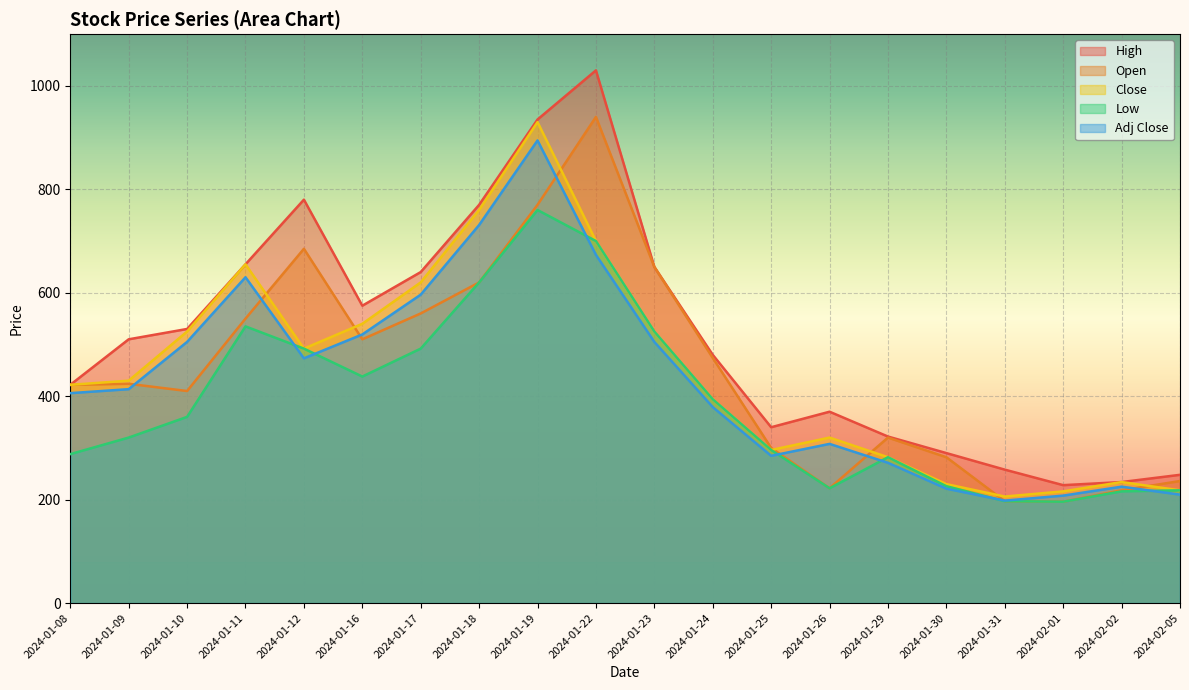

True or false: High and Adj Close cross at least once.

False